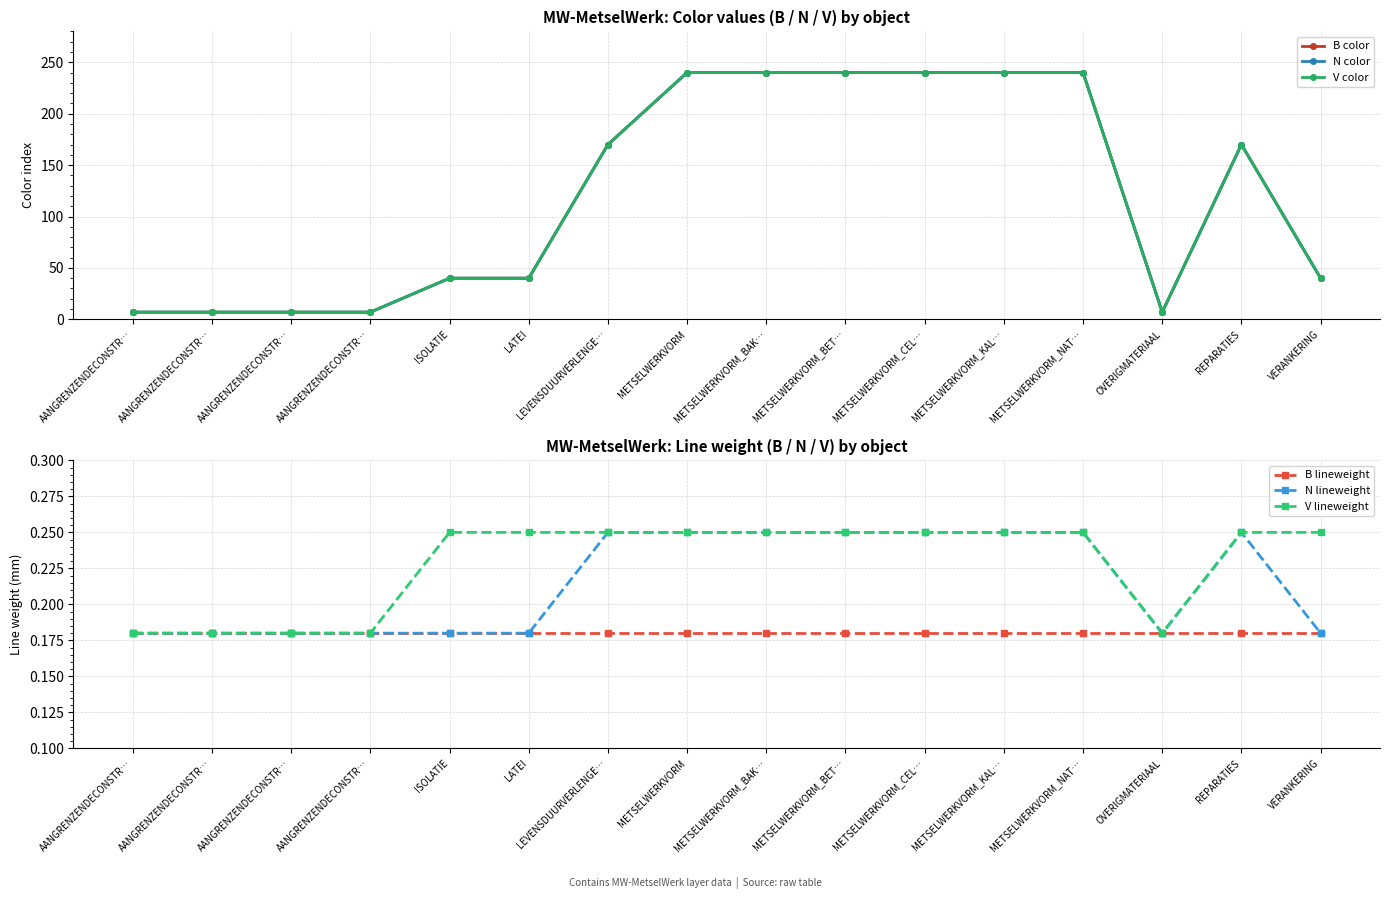

Which series has the largest range (max minus min)?

B color